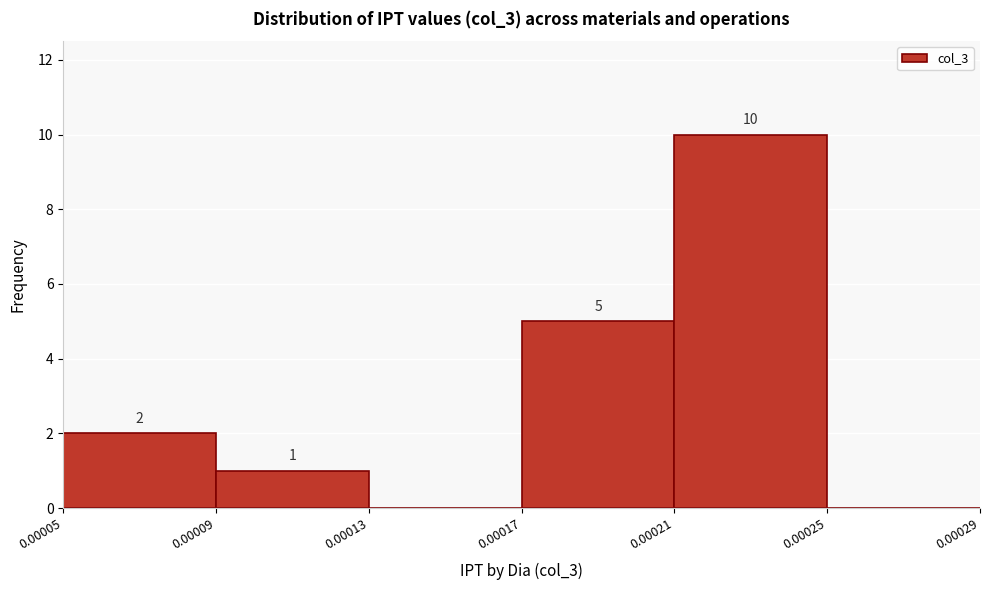

Which range on the x-axis has the tallest bar?

0.00021 to 0.00025